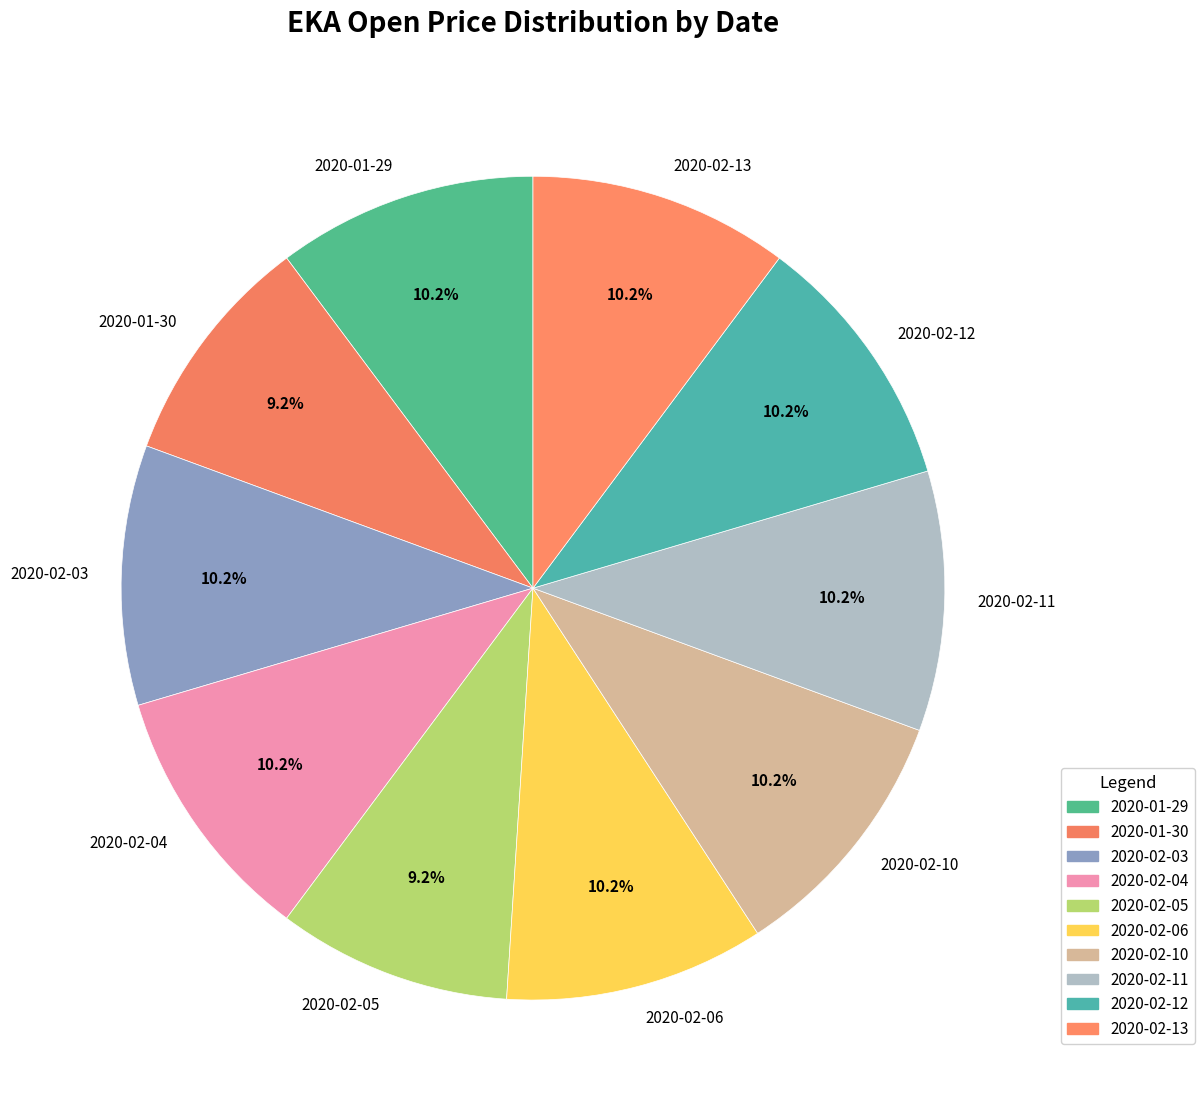

How many slices are in this pie chart?

10